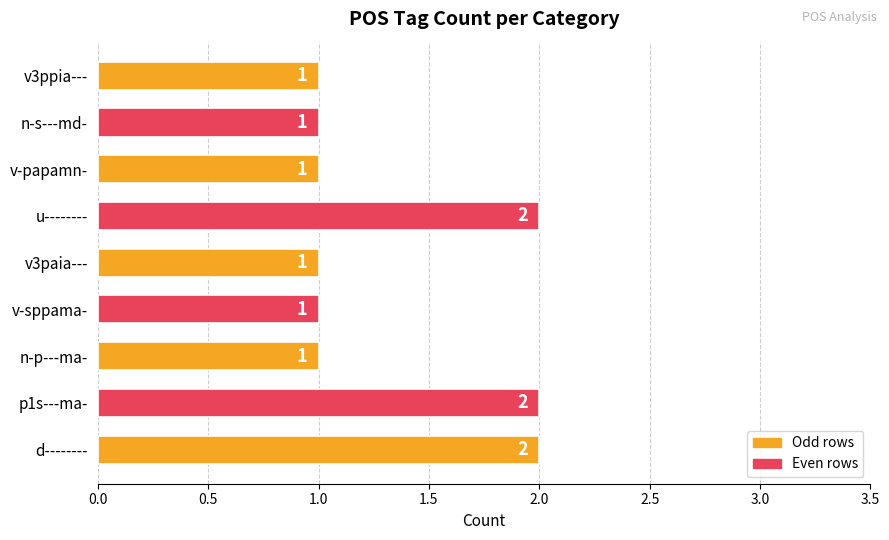

What is the difference between the second highest and minimum values?

1